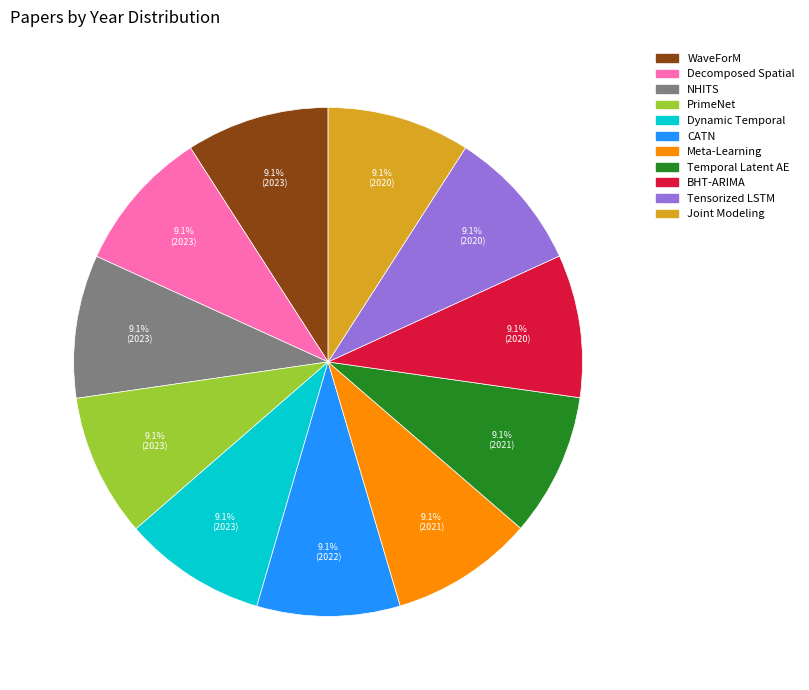

Approximately how many times larger is the value at WaveForM compared to Joint Modeling?

1.0